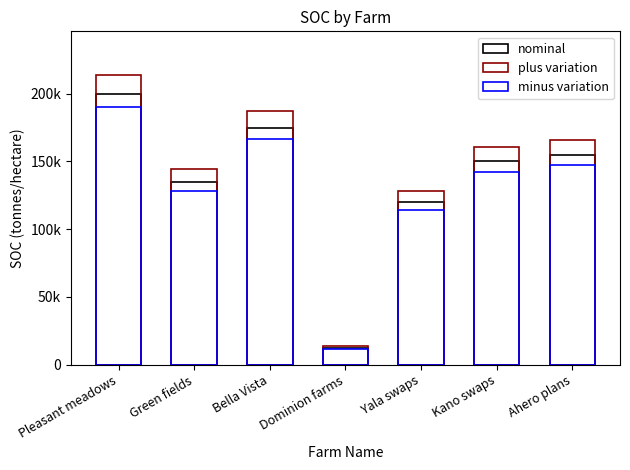

What are all the series names shown in the legend?

nominal, plus variation, minus variation